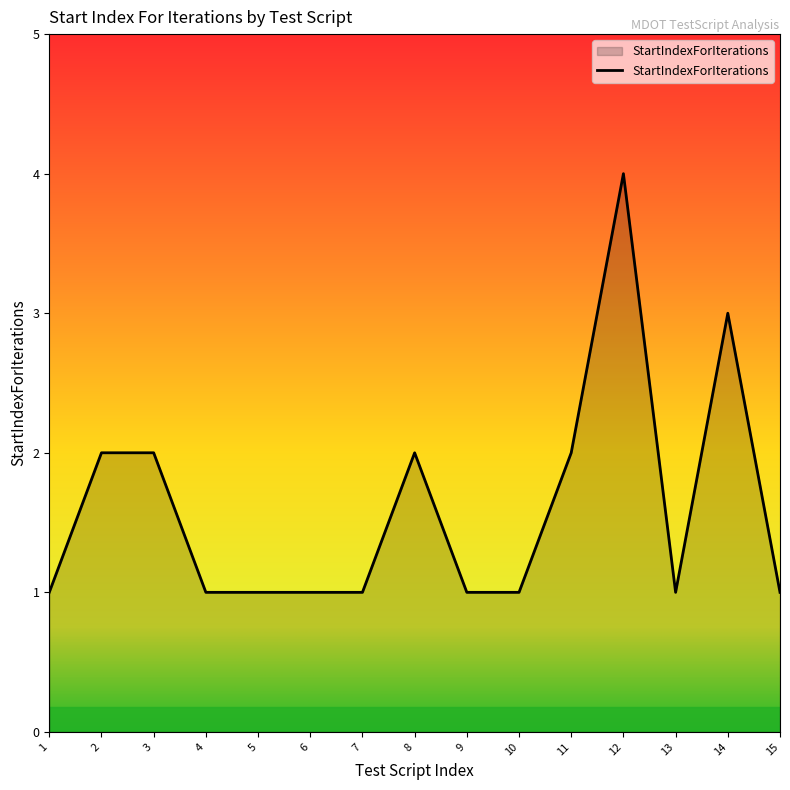

Count the number of categories in the chart.

15